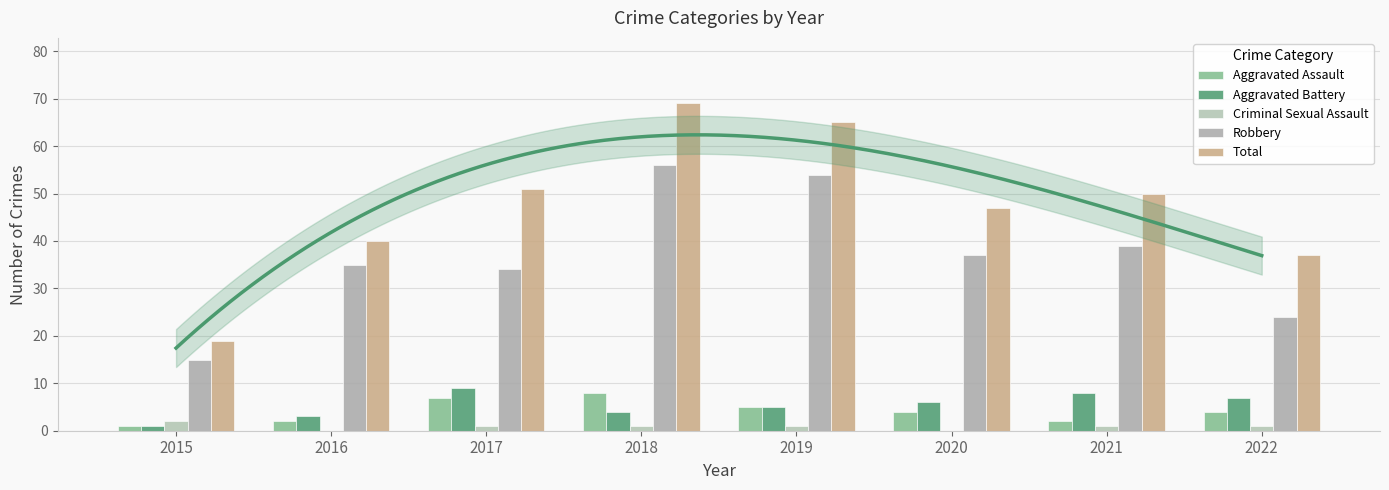

Between 2015 and 2021, which is larger?

2021